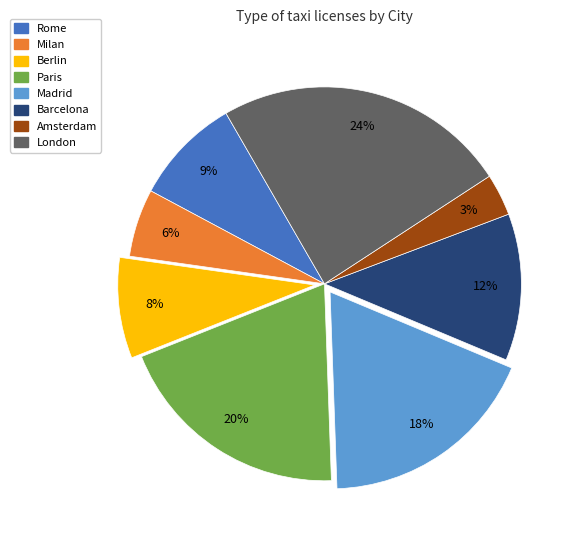

Does Barcelona account for over 50% of the chart?

No